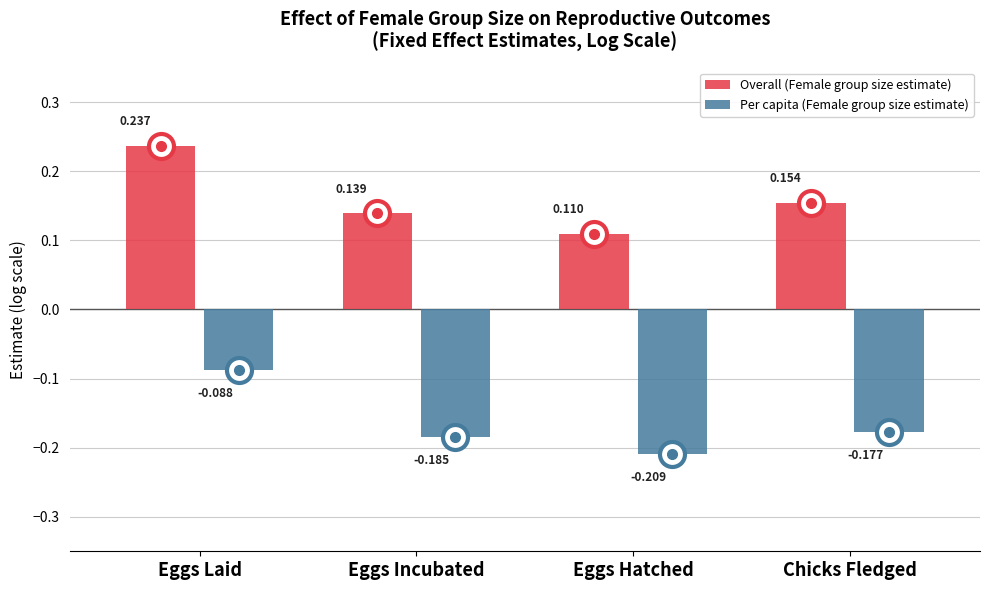

At which category does the chart reach its minimum across all series?

Eggs Hatched